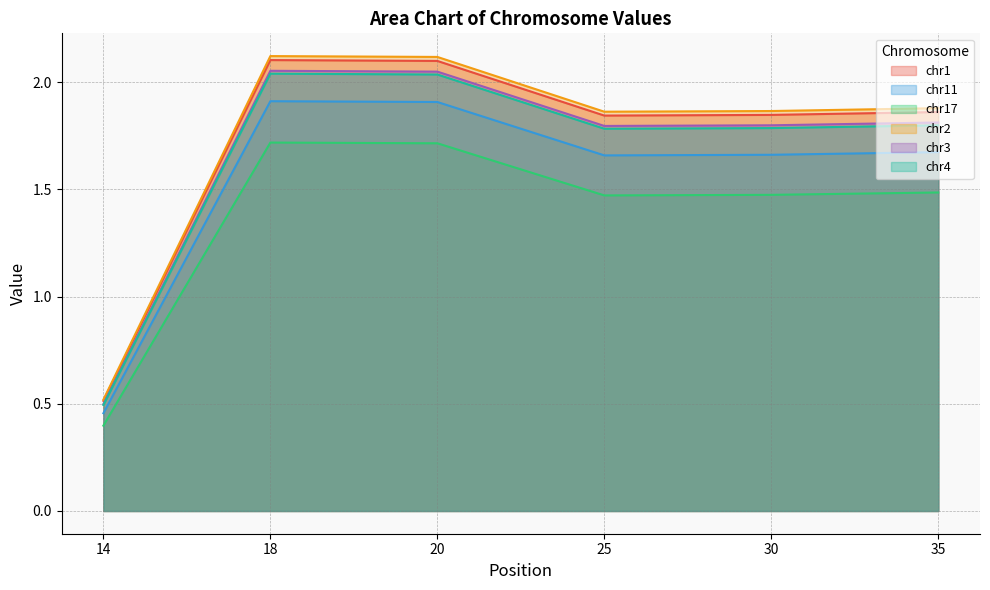

What is the total value across all series at 18?

11.9